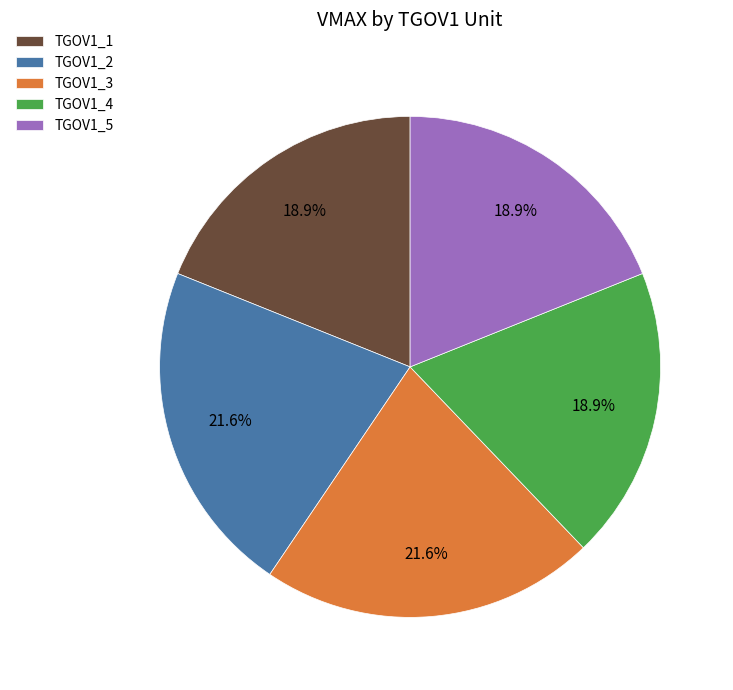

Is it true that TGOV1_1 is 12% of the pie?

False